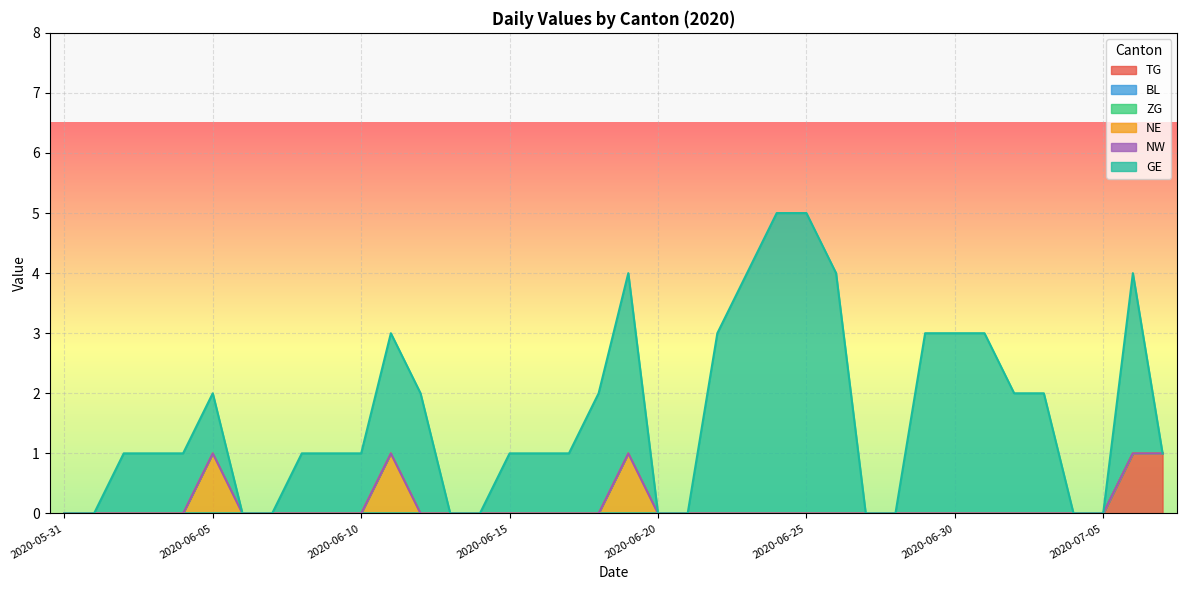

Does the chart display data point markers on the line(s)?

No